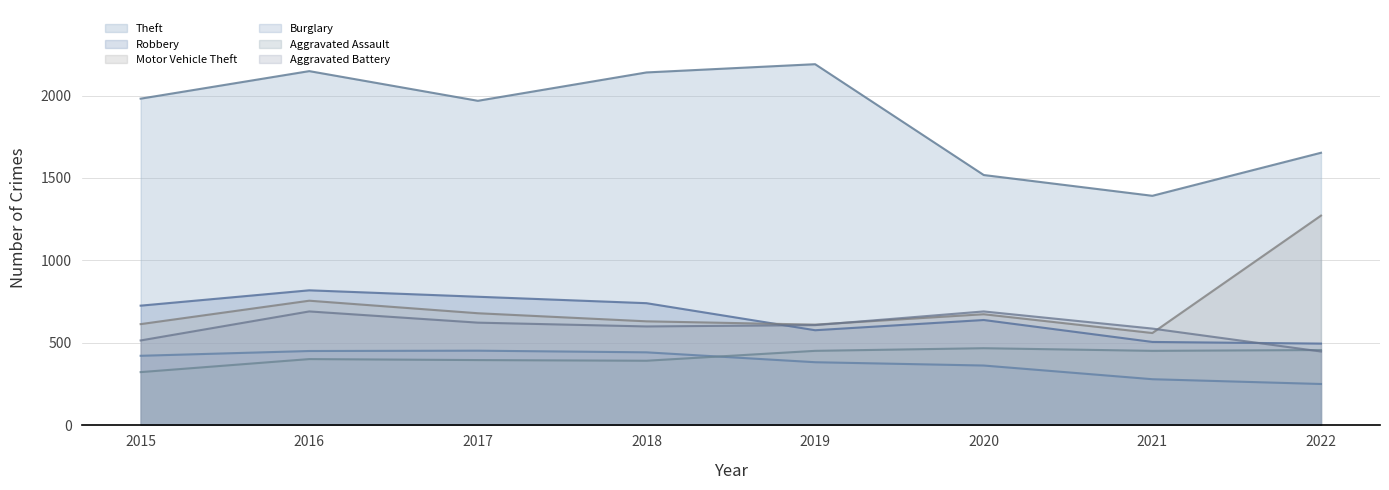

At how many categories does at least one series exceed 579?

8